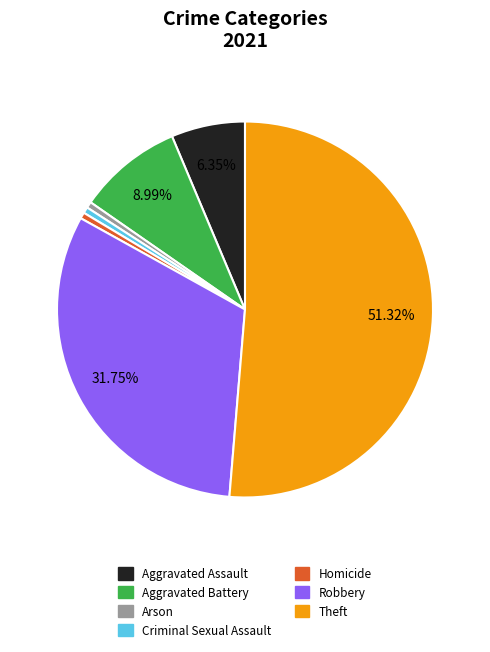

The Theft slice represents 51% of the pie. True or false?

True